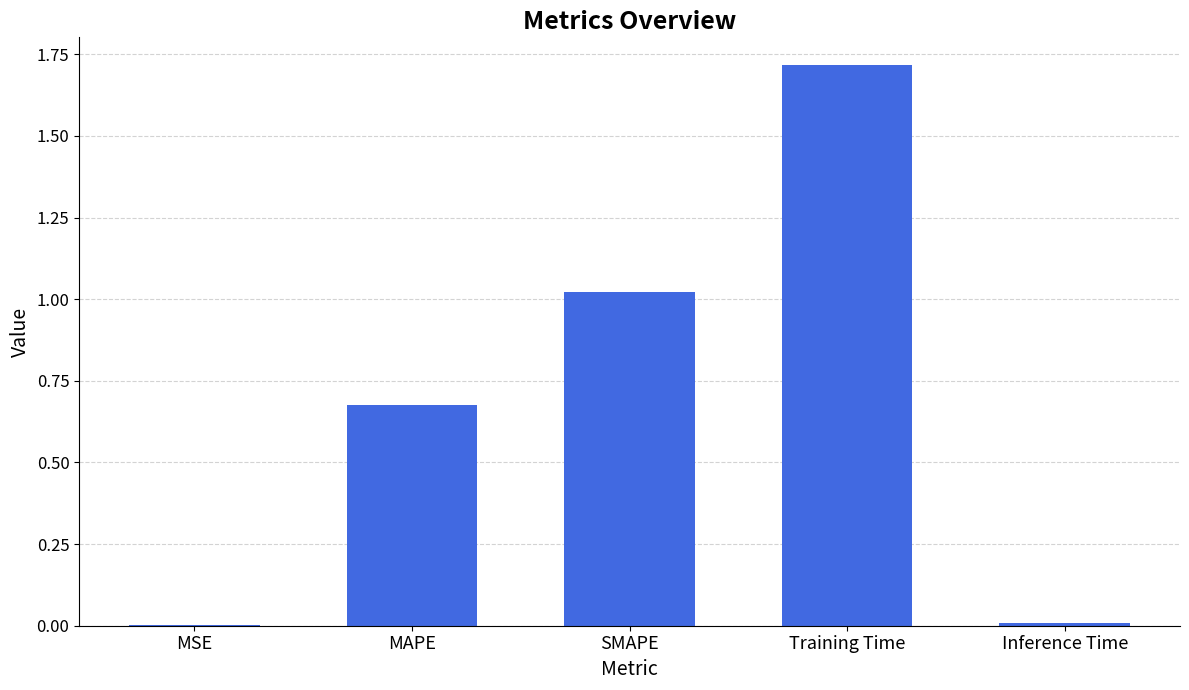

What is the greatest value displayed?

1.7